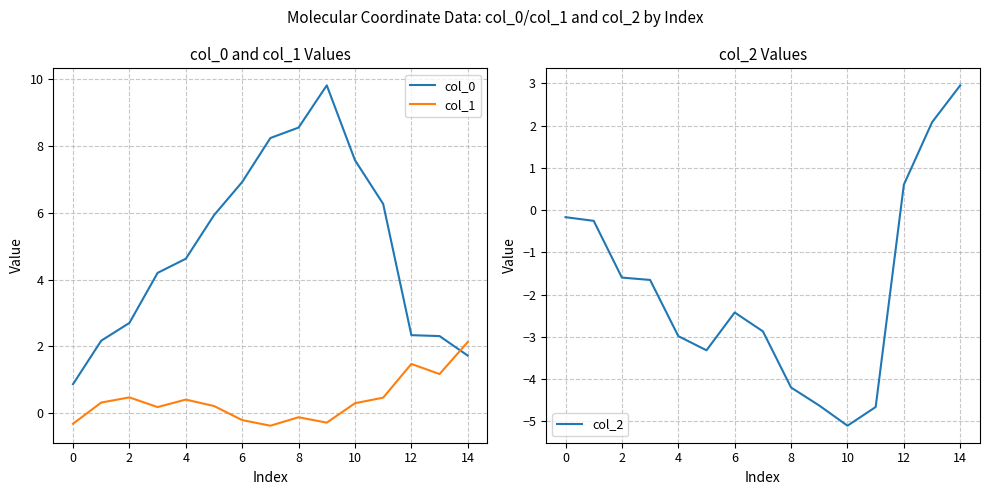

True or false: col_0 has more than 0 points higher than both neighbors.

True